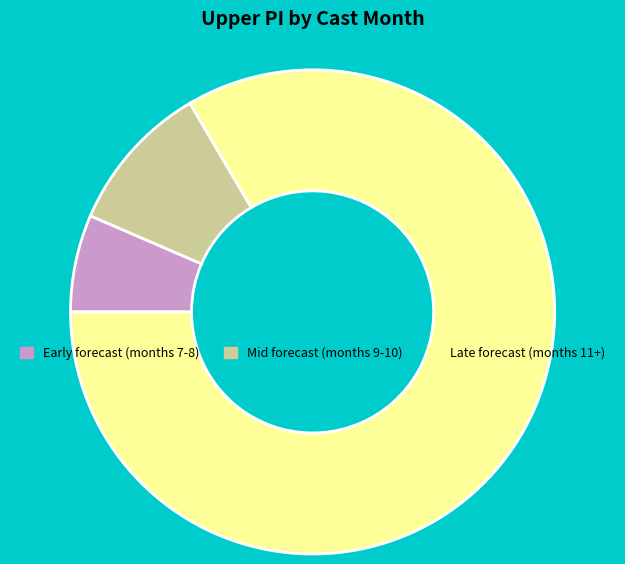

Does Early forecast (months 7-8) account for over 50% of the chart?

No